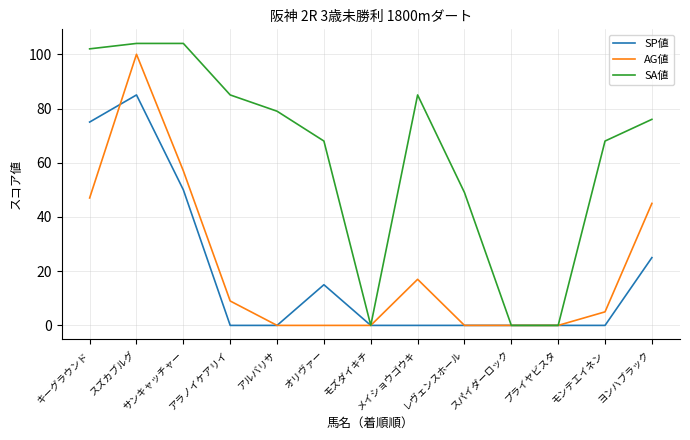

Which series changed the most between アラノイケアリイ and モズダイキチ?

SA値